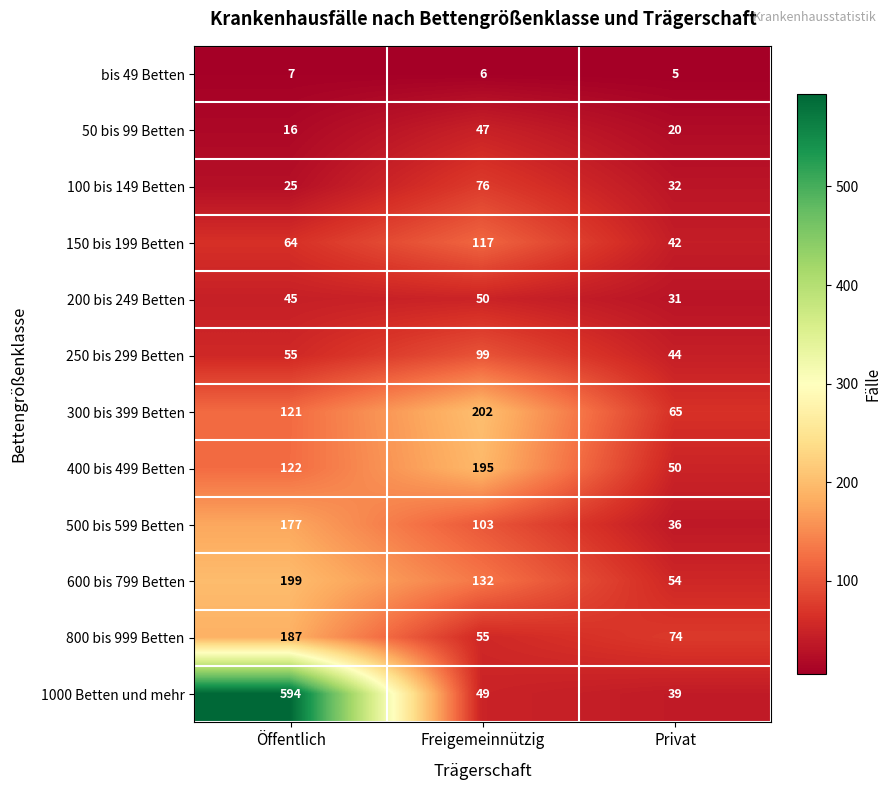

The value of 400 bis 499 Betten at Privat is 15. True or false?

False